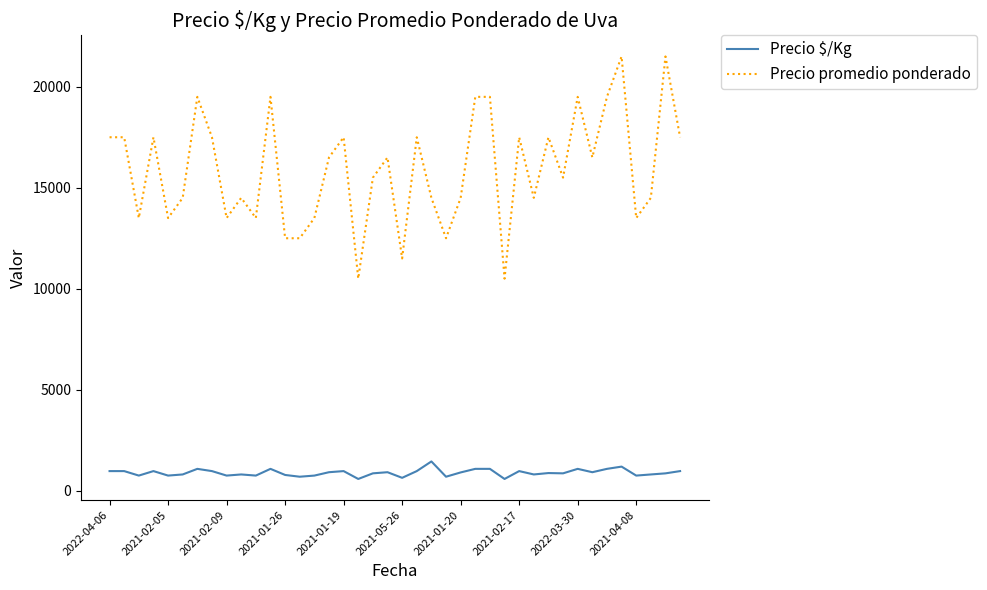

List the series in order of their overall mean, lowest first.

Precio $/Kg, Precio promedio ponderado